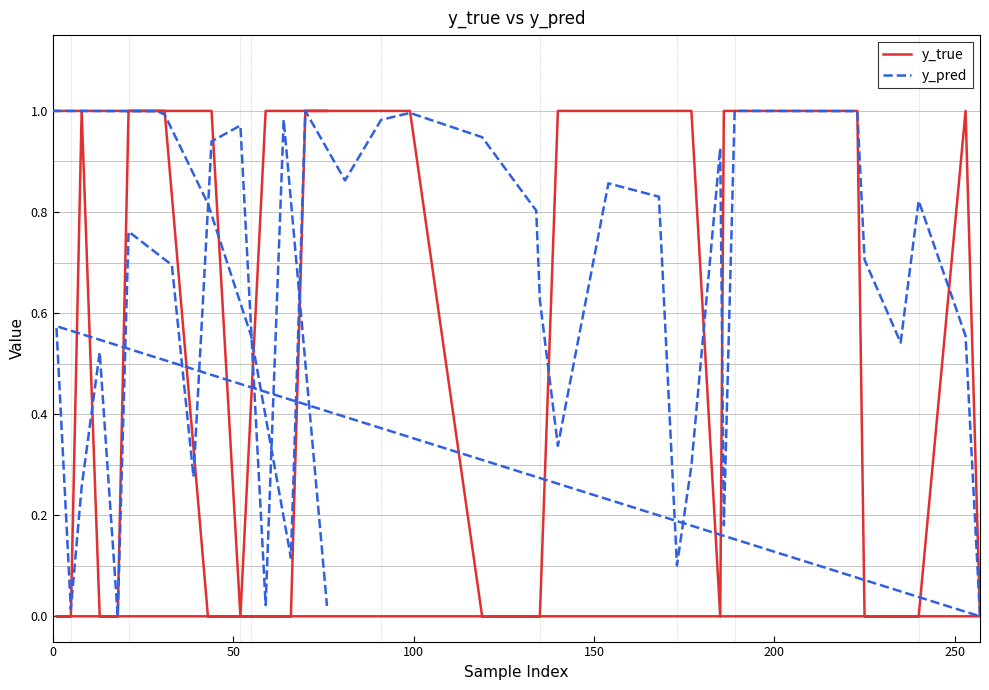

Which series changed the most between 50 and 200?

y_true